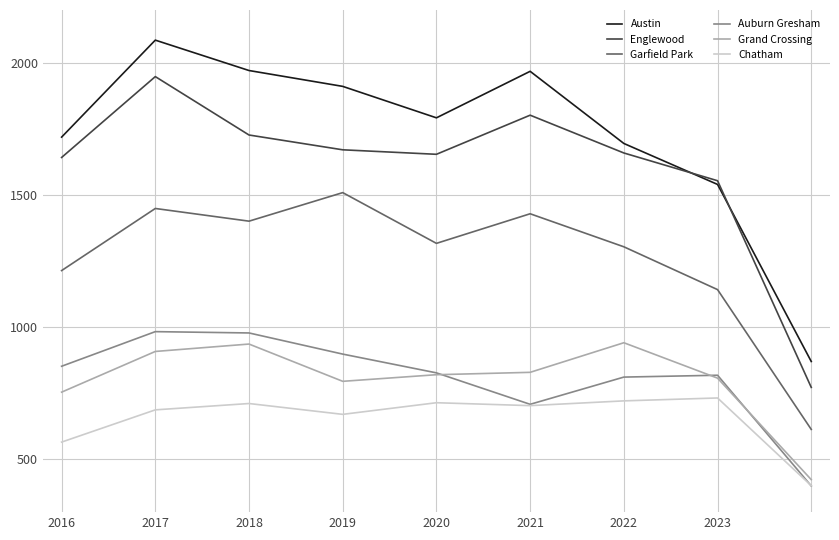

Which series has the largest range (max minus min)?

Austin